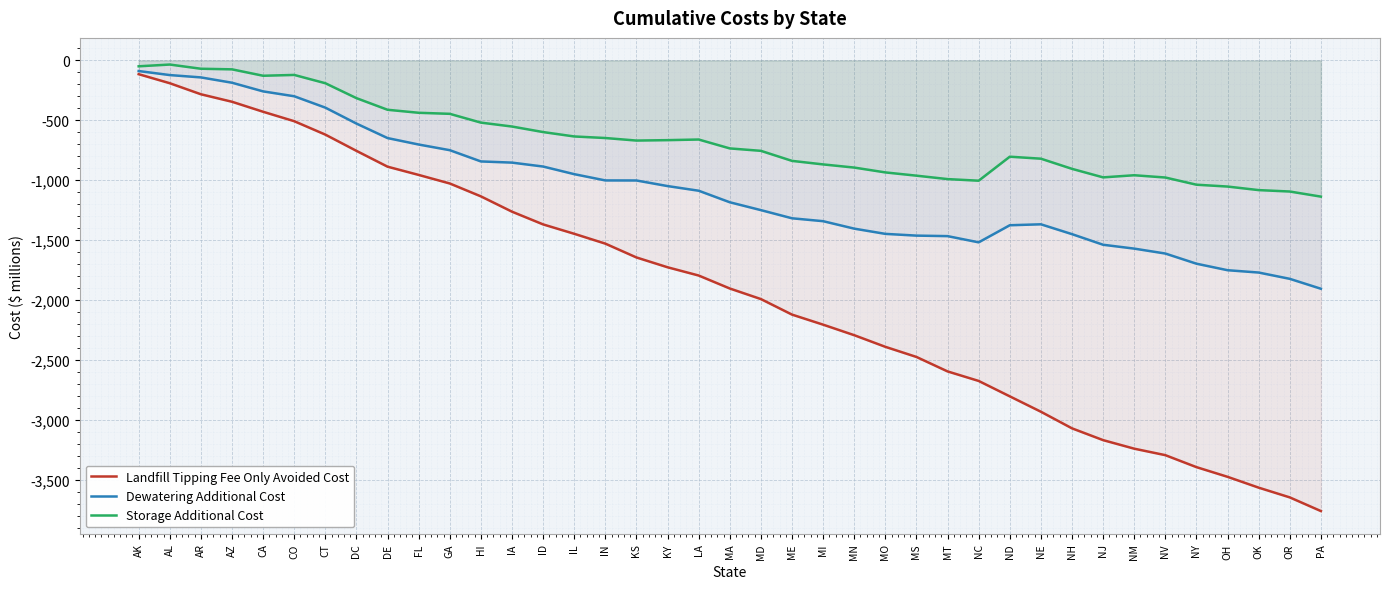

True or false: Landfill Tipping Fee Only Avoided Cost and Storage Additional Cost cross at least once.

False